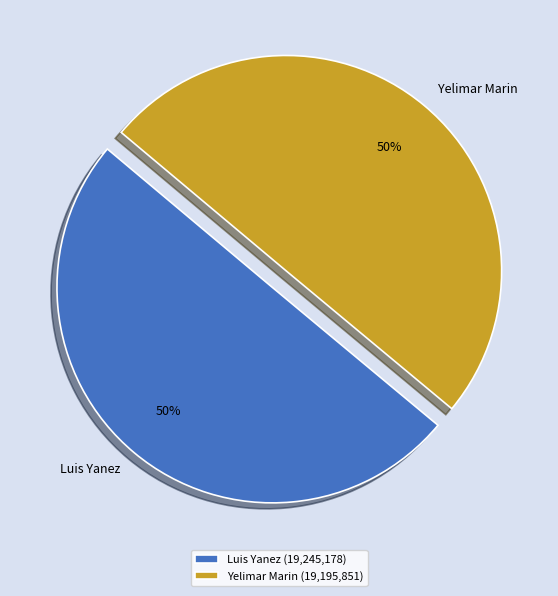

Is the sum of Yelimar Marin and Luis Yanez greater than half?

Yes